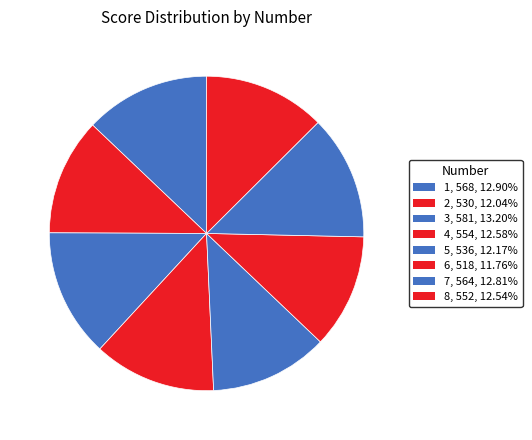

Is the sum of 1 and 2 greater than half?

No